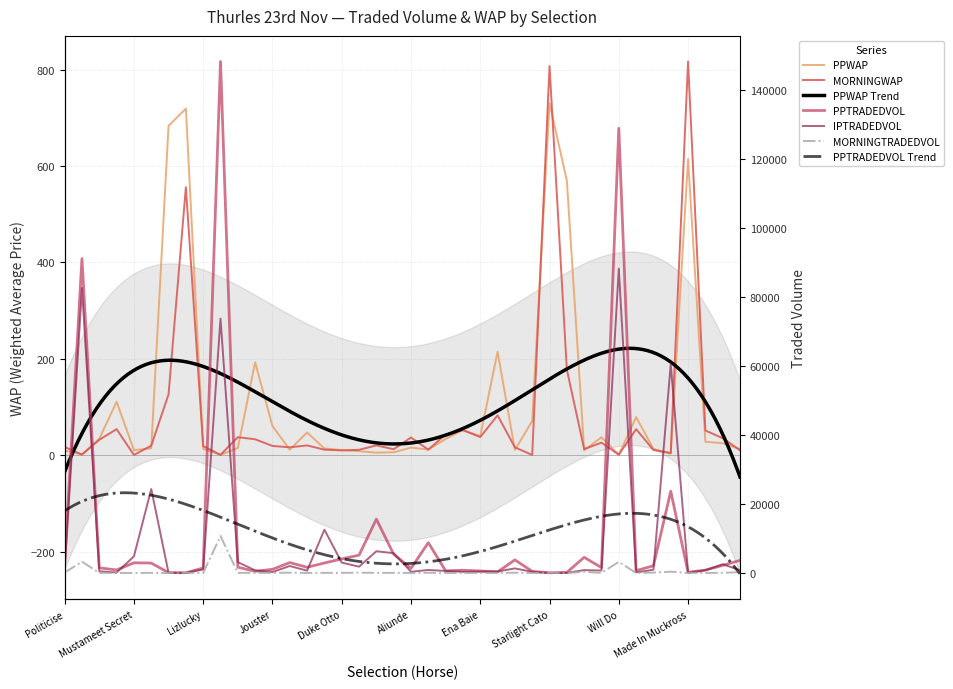

How many categories are shown in the chart?

40